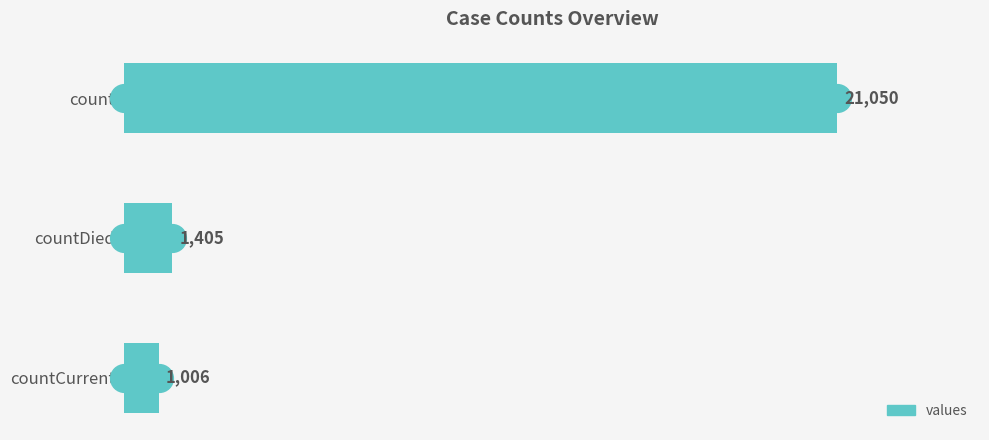

List the labels in order of value, smallest first.

countCurrent, countDied, count